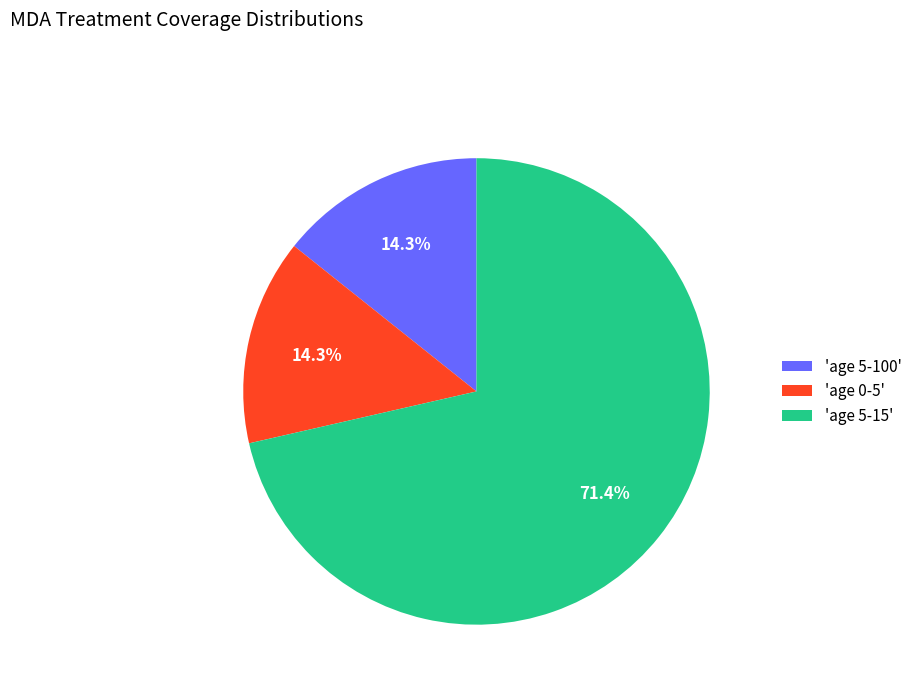

How many segments does this pie chart have?

3